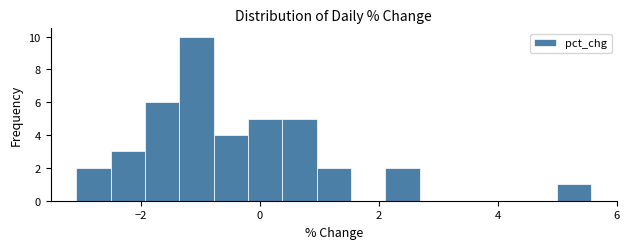

Read against the x-axis, roughly where is the centre of the tallest bar?

-1.0